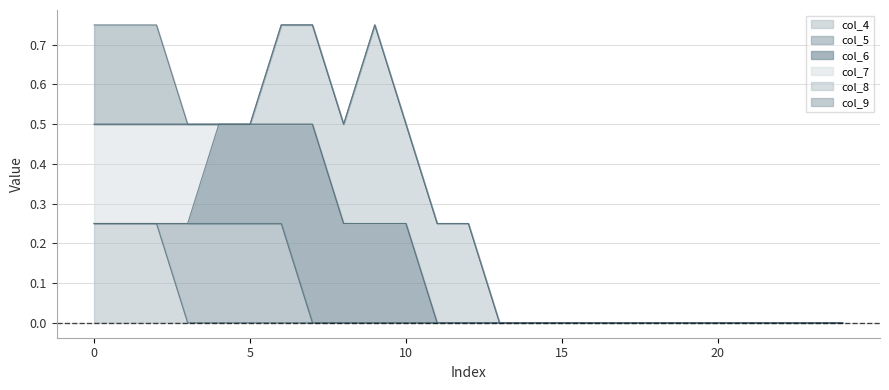

List the labels in order of col_5 value, smallest first.

0, 1, 2, 3, 5, 6, 7, 8, 9, 10, 11, 12, 13, 14, 15, 16, 17, 18, 19, 20, 21, 22, 23, 24, 4